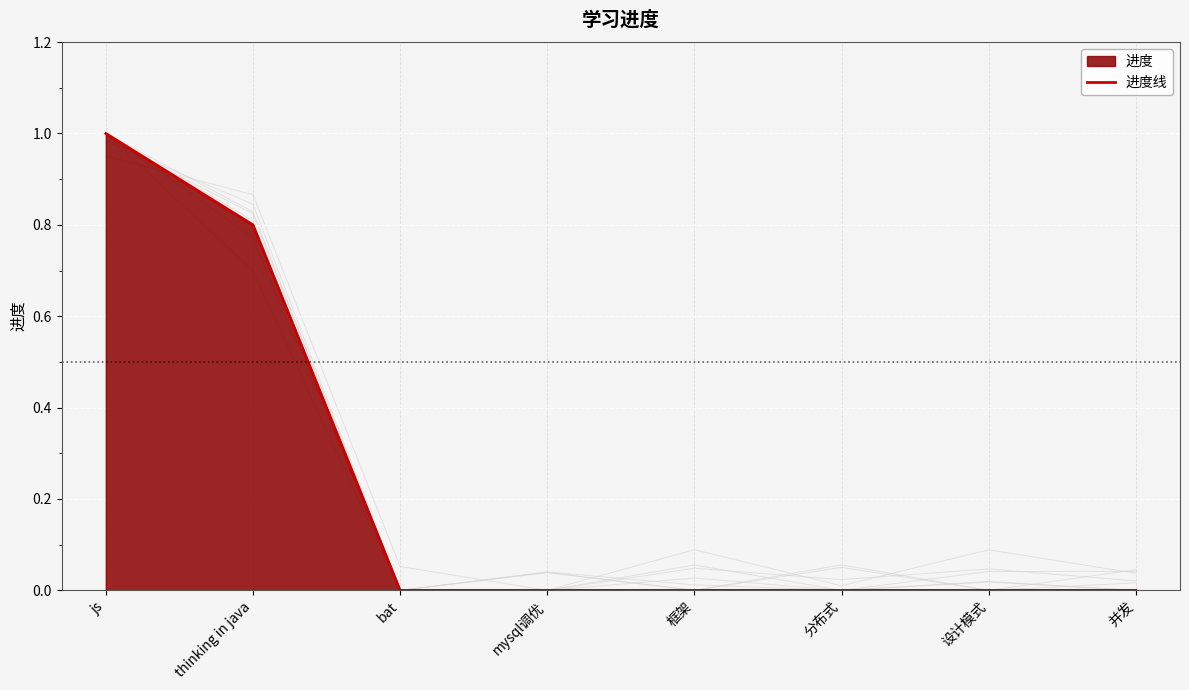

What is the difference between the maximum and second lowest values?

1.0